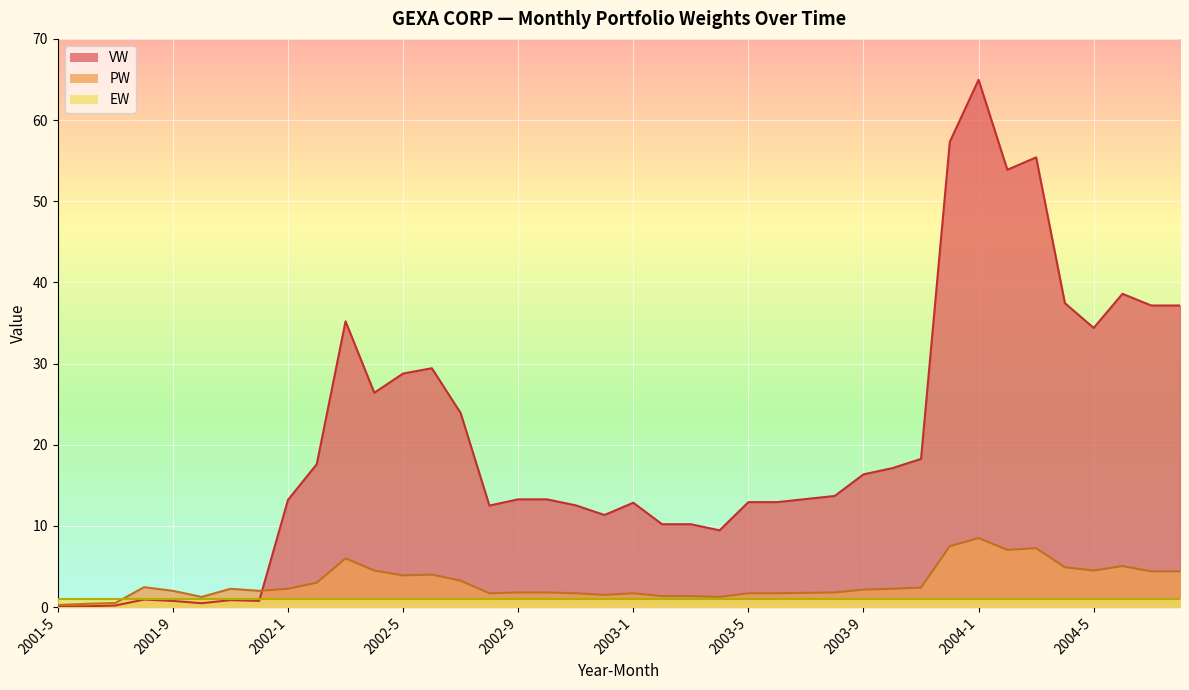

The VW series shows 12.9 at 2003-1. True or false?

True